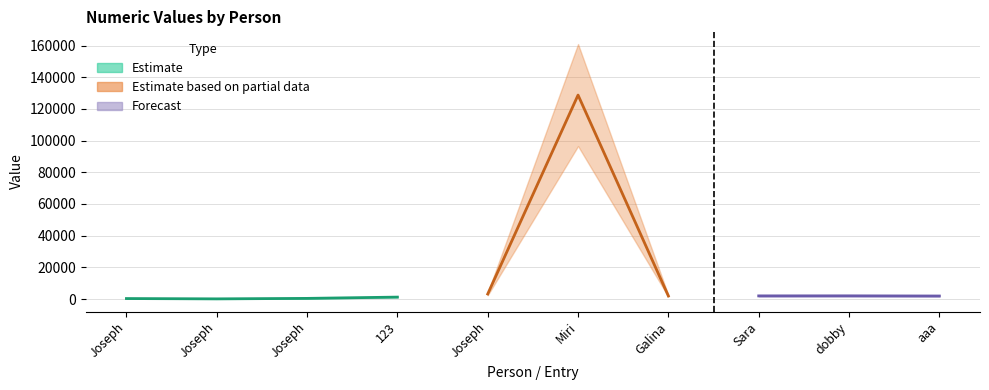

List the labels in order of value, largest first.

Miri, Joseph, dobby, Sara, Galina, aaa, 123, Joseph, Joseph, Joseph